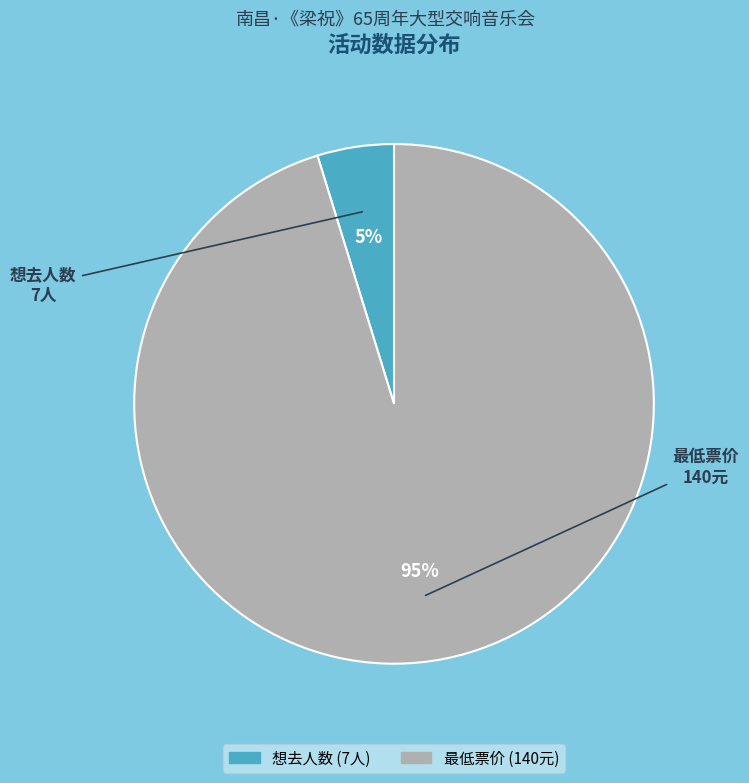

Combined, do 想去人数 and 最低票价 account for over 50%?

Yes